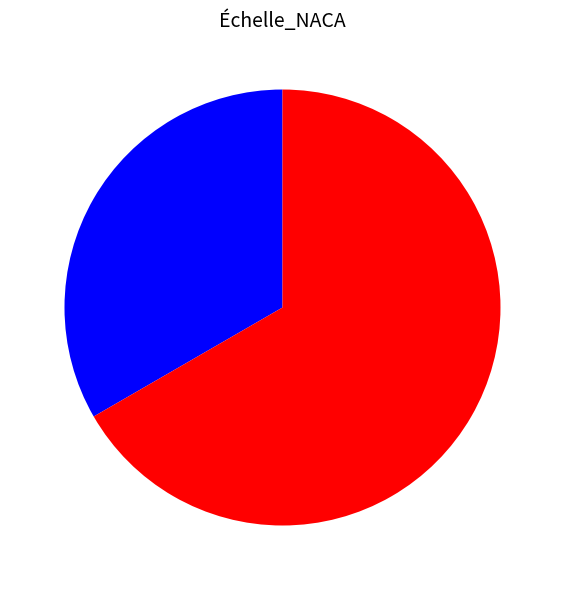

Is there a majority slice in this chart?

Yes